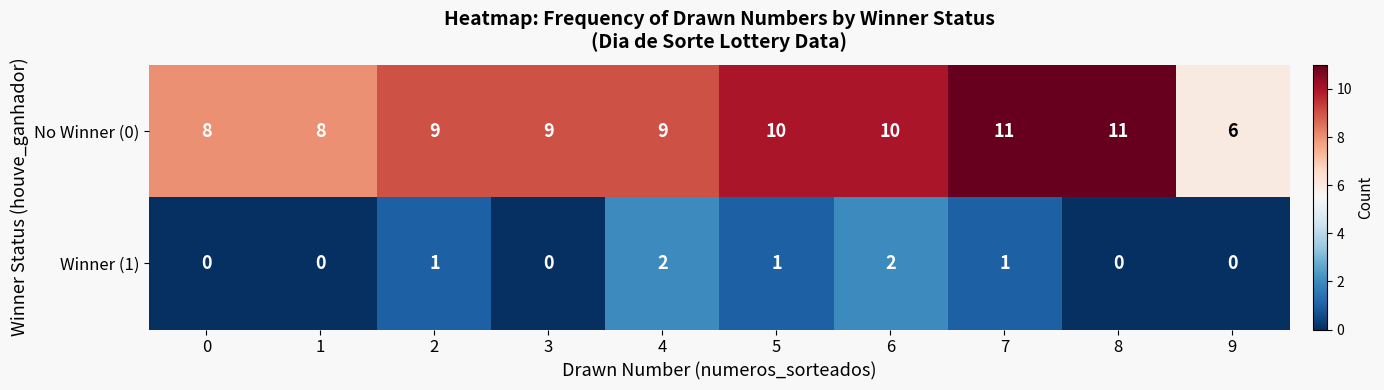

What is the approximate value of No Winner (0) at 0?

8